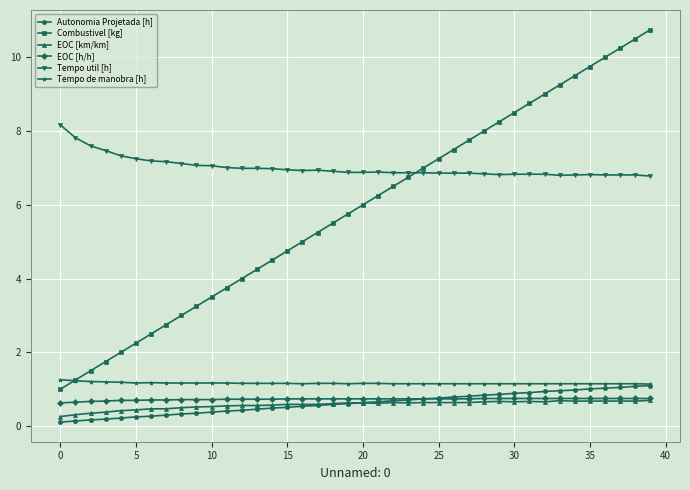

True or false: Autonomia Projetada [h] and Combustivel [kg] cross at least once.

False